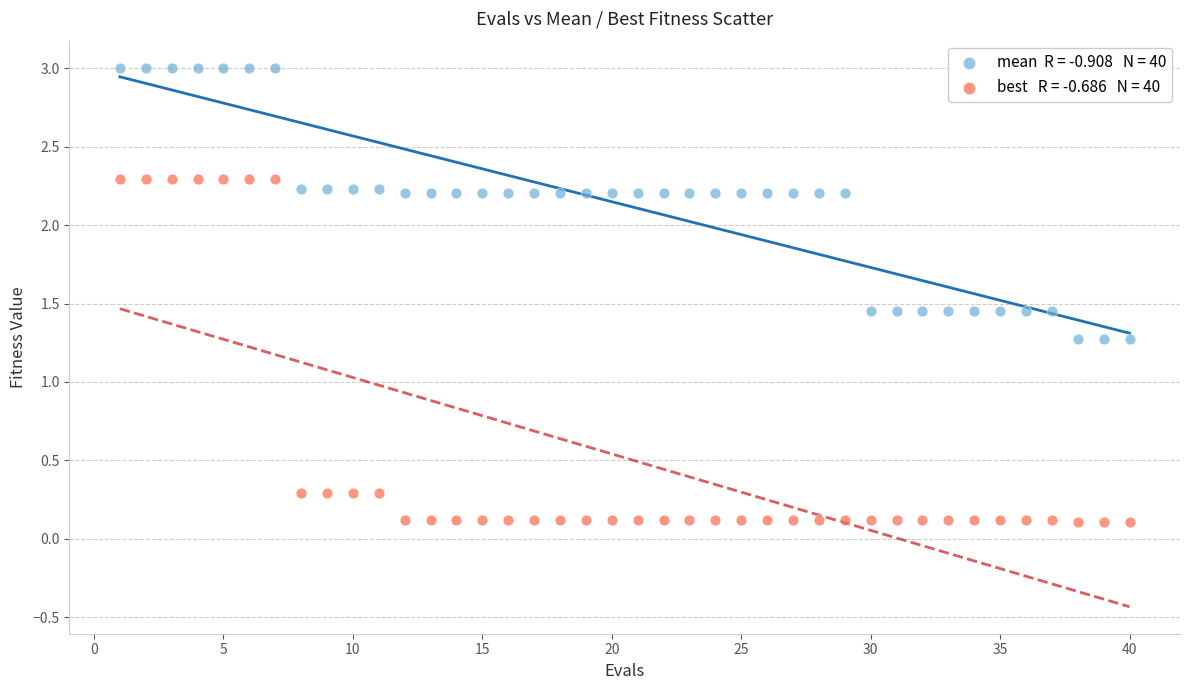

Across all data points, what is the range of Y values (max minus min)?

2.9